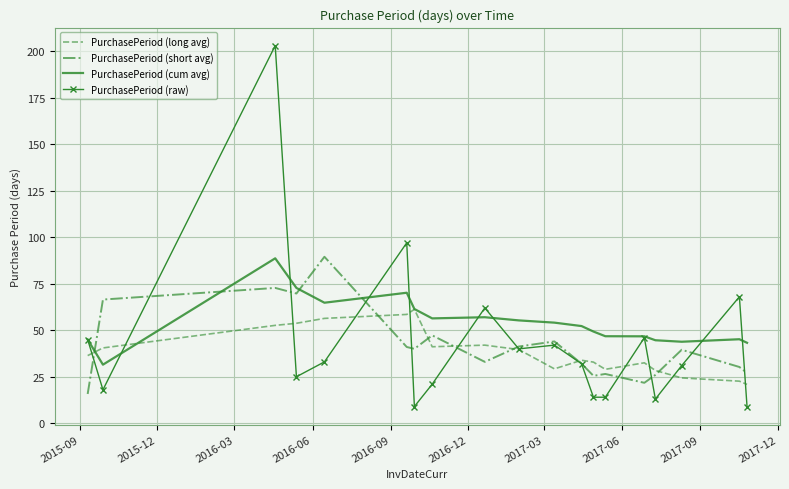

What is the lowest value of the PurchasePeriod (short avg) series?

15.8